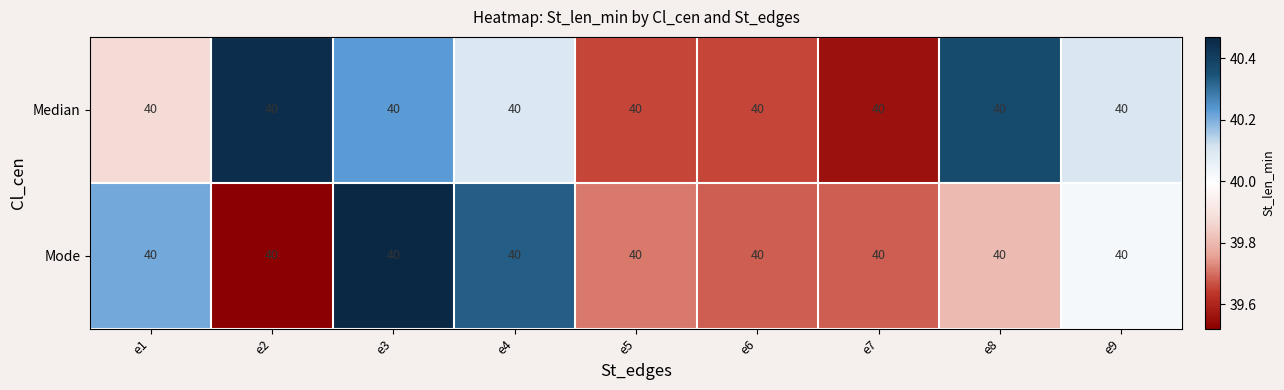

What value does the Mode series have at e3?

40.5